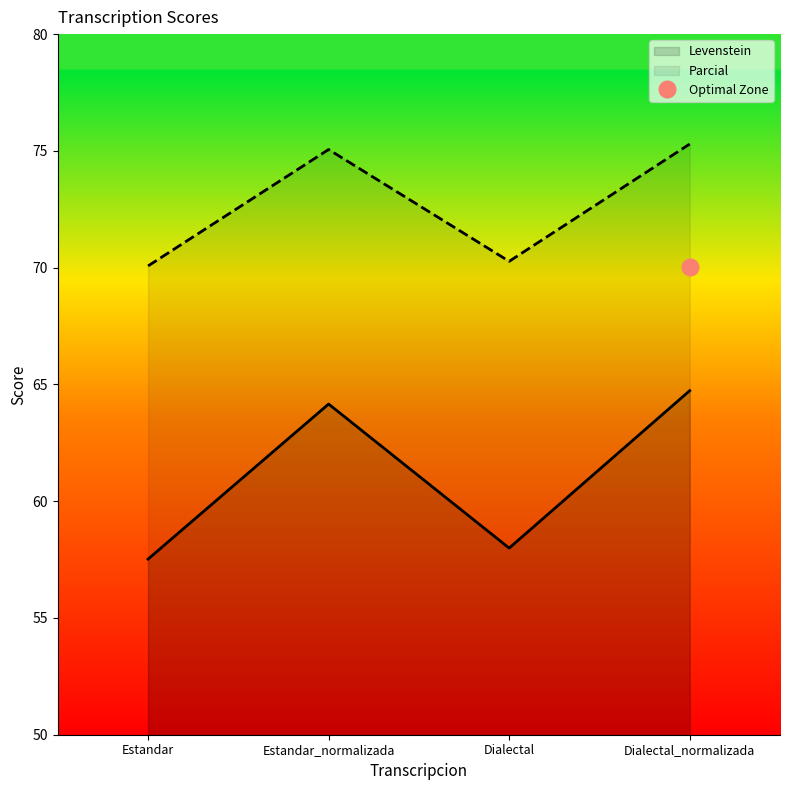

List the labels in order of Parcial value, smallest first.

Estandar, Dialectal, Estandar_normalizada, Dialectal_normalizada